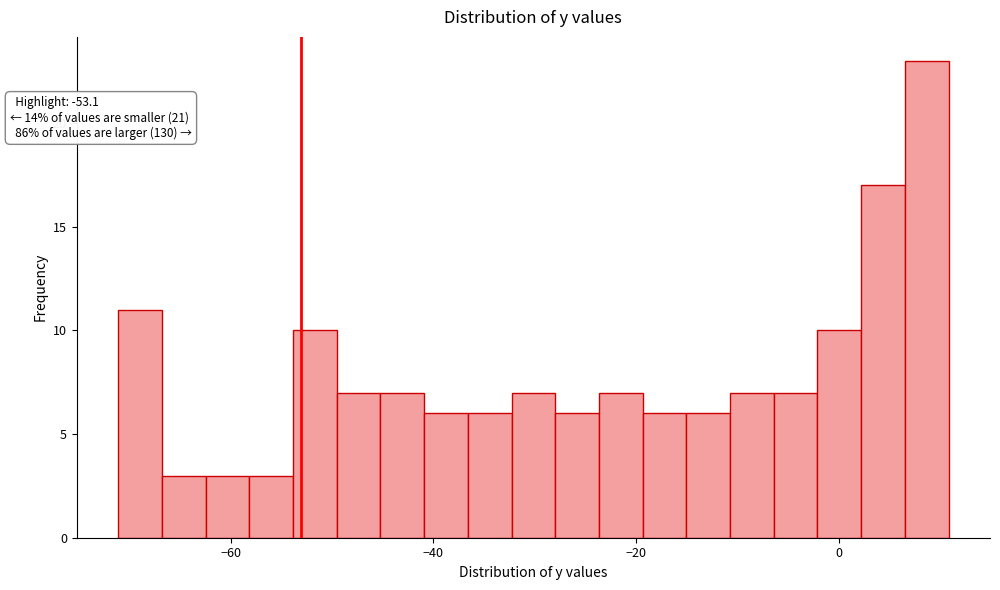

Around what value on the x-axis is the tallest bar? Give the approximate position of its centre, as read against the axis.

8